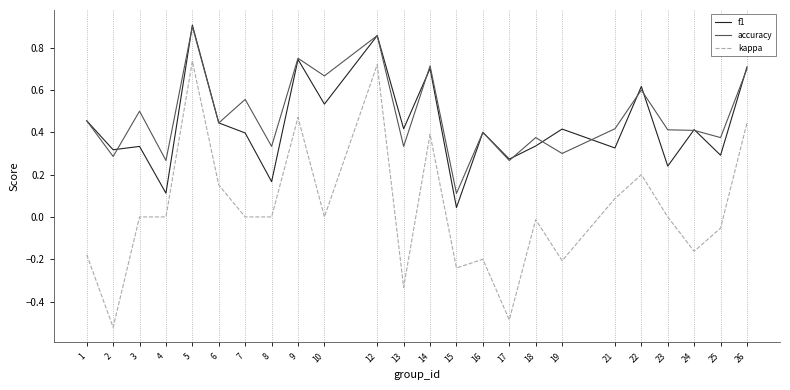

The value of accuracy at 7 is 0.7. True or false?

False